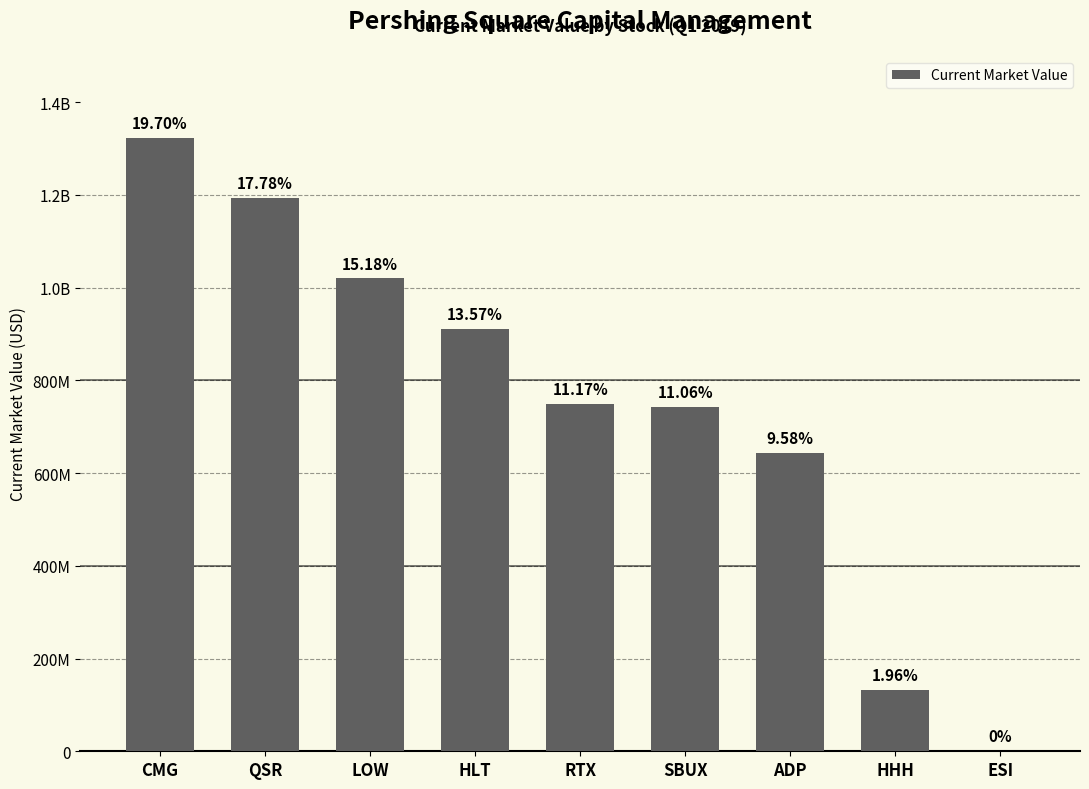

Are the bars horizontal?

No